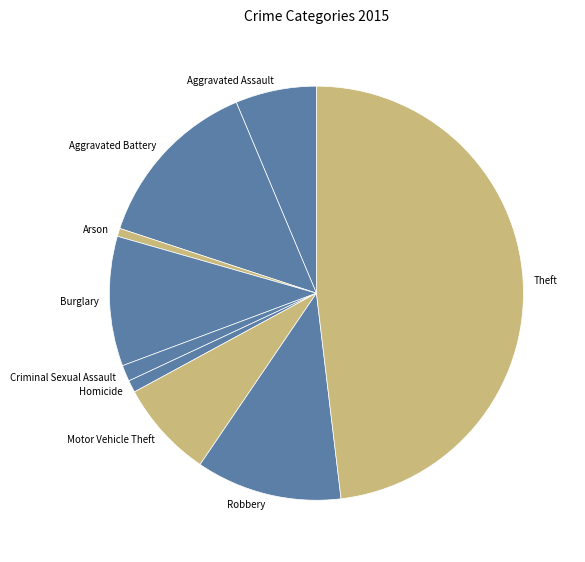

The Burglary slice represents 3% of the pie. True or false?

False